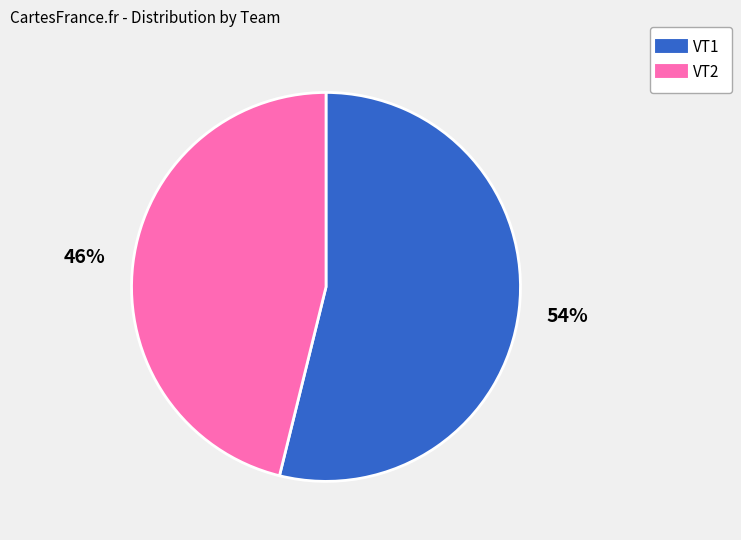

Count the number of slices in the pie.

2